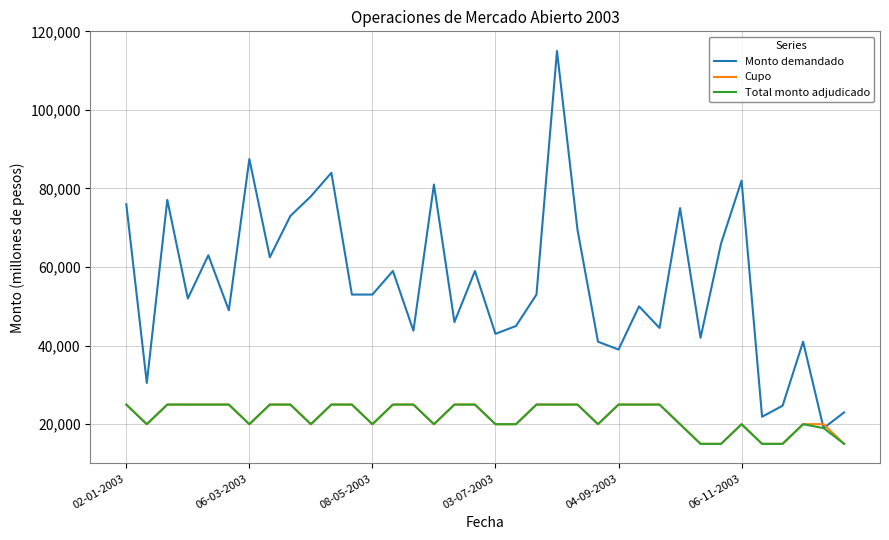

What is the minimum value for Total monto adjudicado?

15000